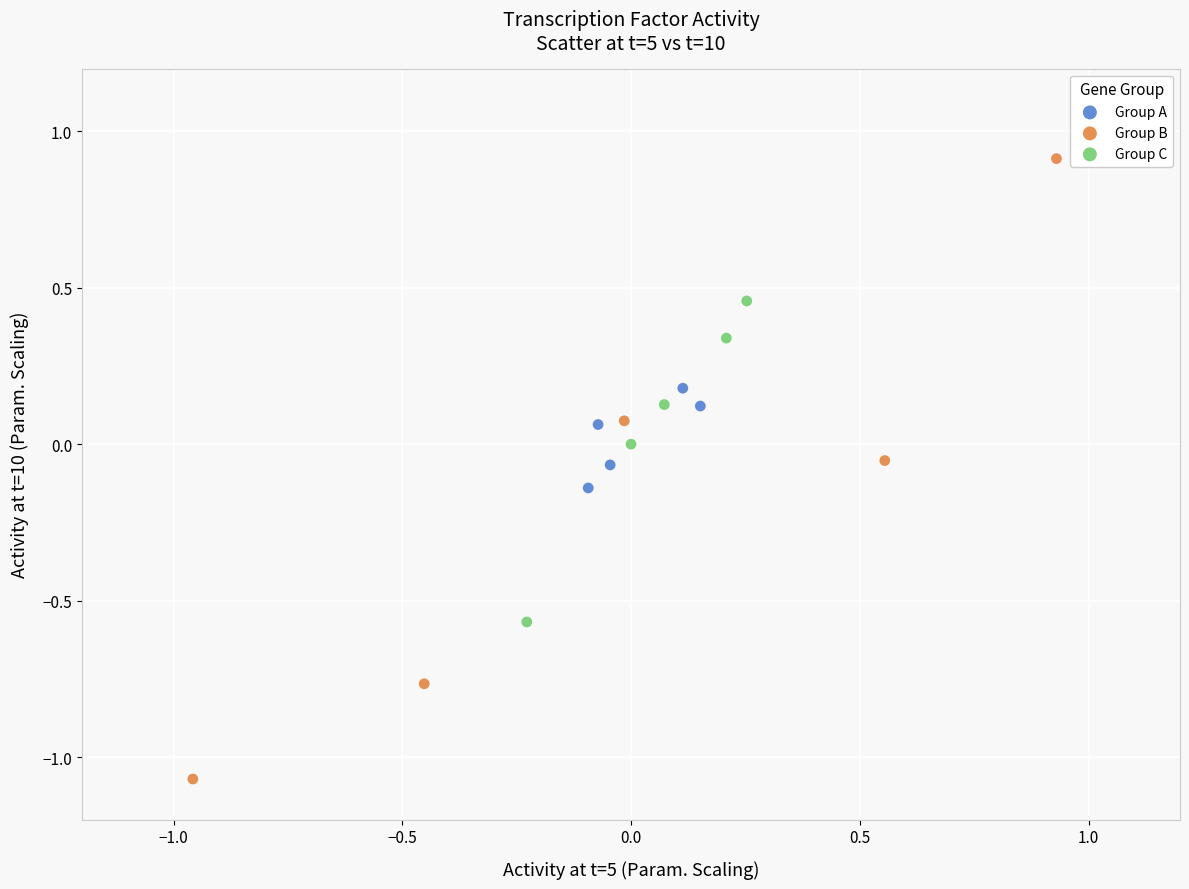

What are all the series names shown in the legend?

Group A, Group B, Group C